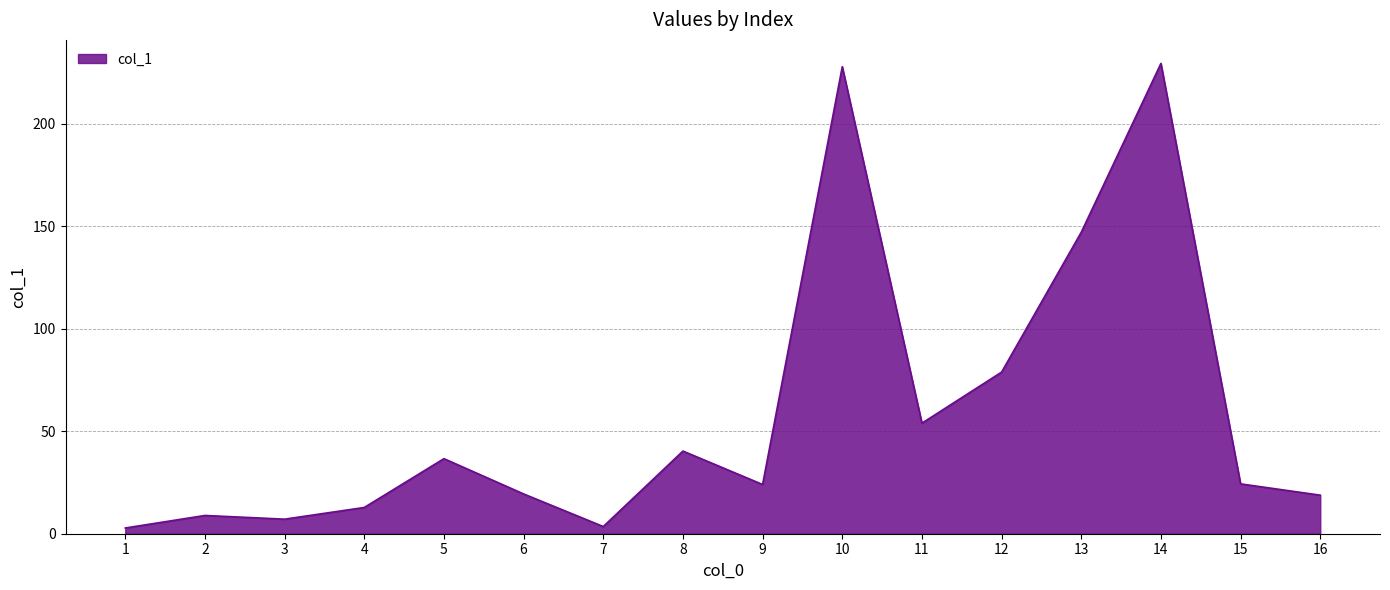

What is the change in value from 5 to 6?

-17.2